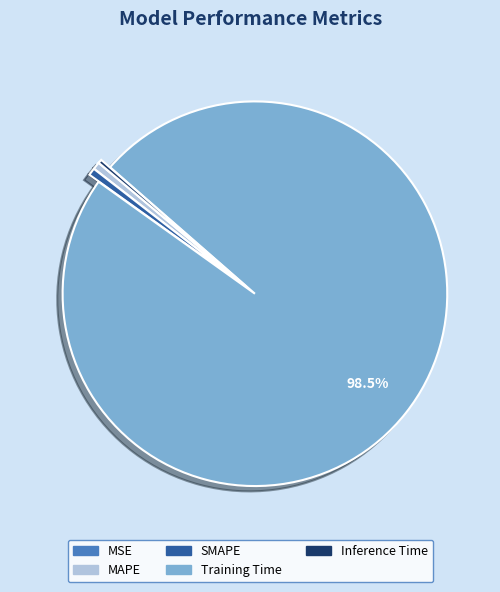

Is there any slice that represents more than half of the pie?

Yes